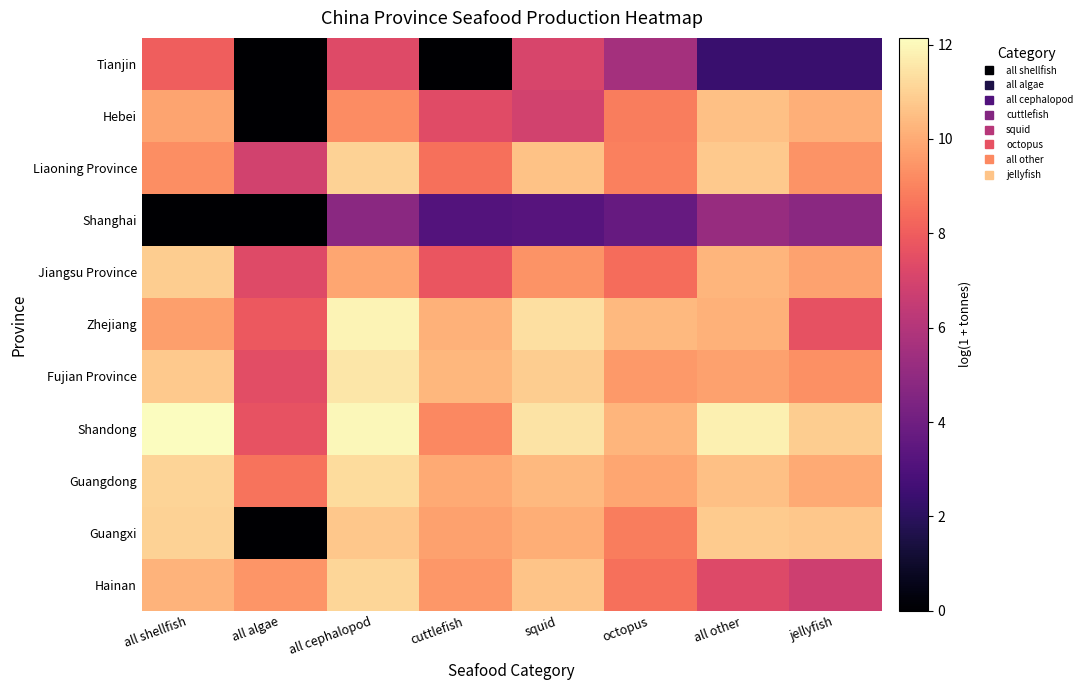

Reading left to right, extract all data points from this chart.

Tianjin: all shellfish=8.0	all algae=0.0	all cephalopod=7.3	cuttlefish=0.0	squid=7.1	octopus=5.6	all other=2.4	jellyfish=2.4
Hebei: all shellfish=9.8	all algae=0.0	all cephalopod=9.2	cuttlefish=7.4	squid=6.9	octopus=8.8	all other=10.6	jellyfish=10.1
Liaoning Province: all shellfish=9.2	all algae=6.9	all cephalopod=11.0	cuttlefish=8.5	squid=10.6	octopus=9.0	all other=10.8	jellyfish=9.4
Shanghai: all shellfish=0.0	all algae=0.0	all cephalopod=4.8	cuttlefish=3.1	squid=3.3	octopus=3.7	all other=5.2	jellyfish=4.8
Jiangsu Province: all shellfish=10.9	all algae=7.3	all cephalopod=9.9	cuttlefish=7.8	squid=9.4	octopus=8.4	all other=10.3	jellyfish=9.8
Zhejiang: all shellfish=9.7	all algae=7.8	all cephalopod=11.9	cuttlefish=10.2	squid=11.4	octopus=10.4	all other=10.1	jellyfish=7.6
Fujian Province: all shellfish=10.8	all algae=7.5	all cephalopod=11.5	cuttlefish=10.3	squid=10.9	octopus=9.5	all other=9.7	jellyfish=9.3
Shandong: all shellfish=12.1	all algae=7.7	all cephalopod=12.0	cuttlefish=9.1	squid=11.5	octopus=10.3	all other=11.8	jellyfish=10.9
Guangdong: all shellfish=11.1	all algae=8.6	all cephalopod=11.3	cuttlefish=10.0	squid=10.4	octopus=9.9	all other=10.6	jellyfish=10.0
Guangxi: all shellfish=11.0	all algae=0.0	all cephalopod=10.8	cuttlefish=9.7	squid=10.1	octopus=8.8	all other=10.8	jellyfish=10.7
Hainan: all shellfish=10.2	all algae=9.5	all cephalopod=11.1	cuttlefish=9.5	squid=10.7	octopus=8.5	all other=7.3	jellyfish=6.8